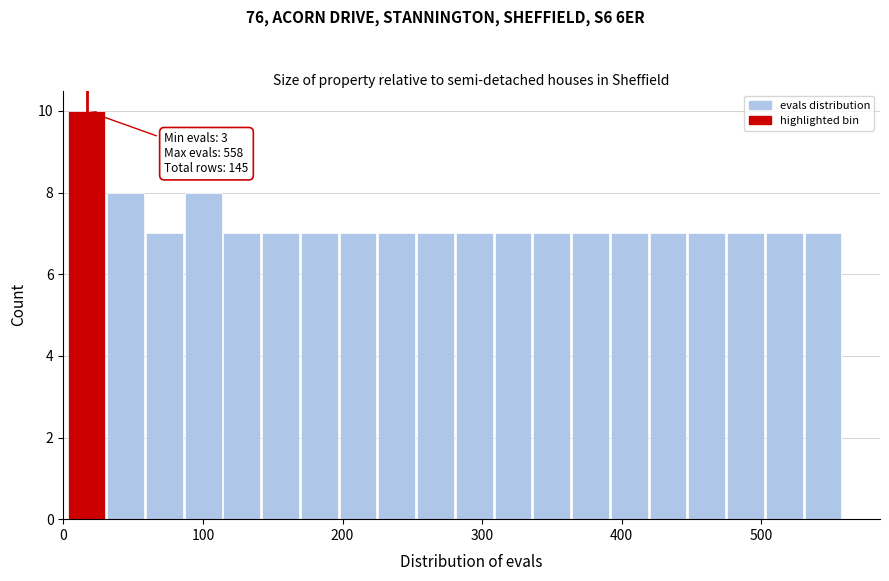

Read against the x-axis, roughly where is the centre of the tallest bar?

20